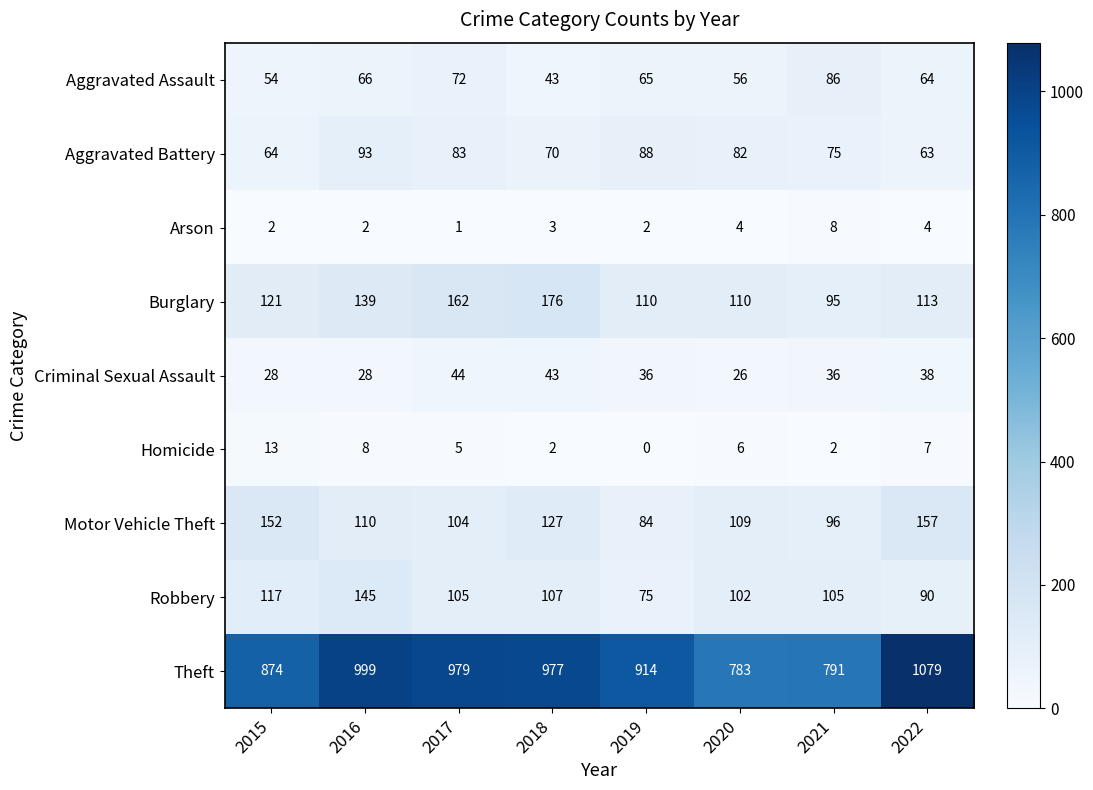

What is the difference between the highest and lowest values at 2015?

872